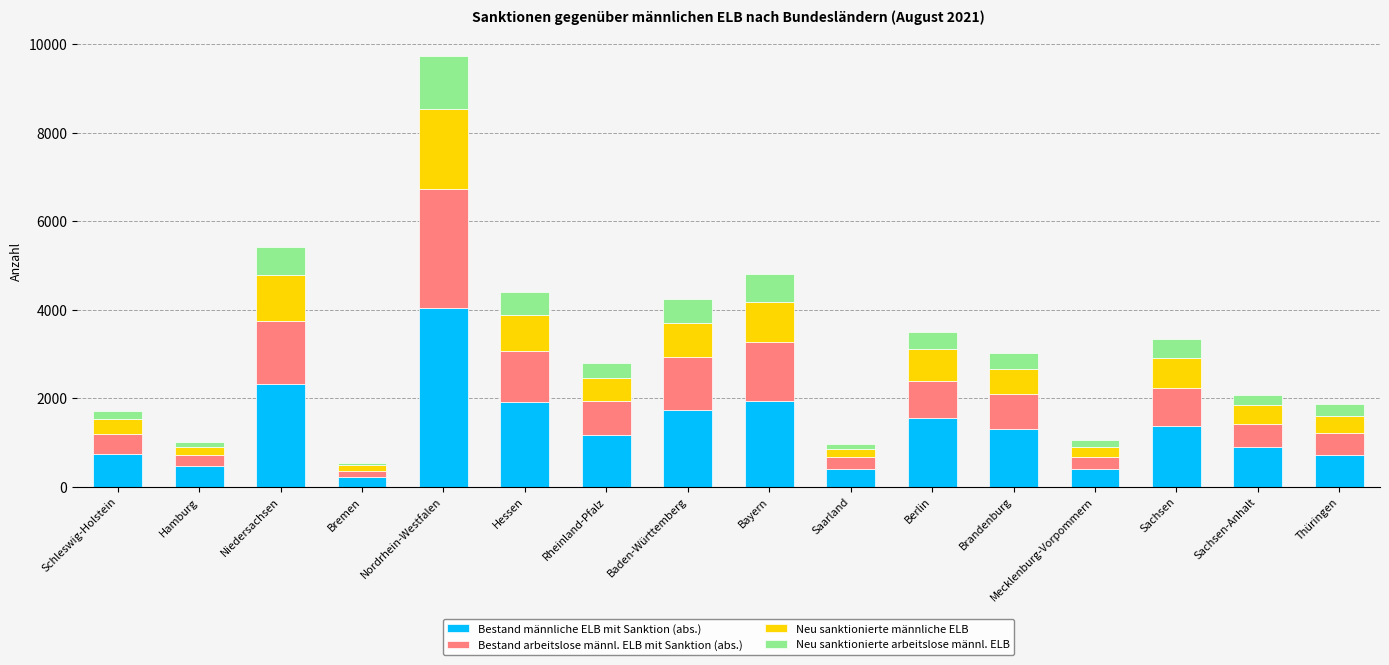

What is the sum of all Bestand männliche ELB mit Sanktion (abs.) values?

21197